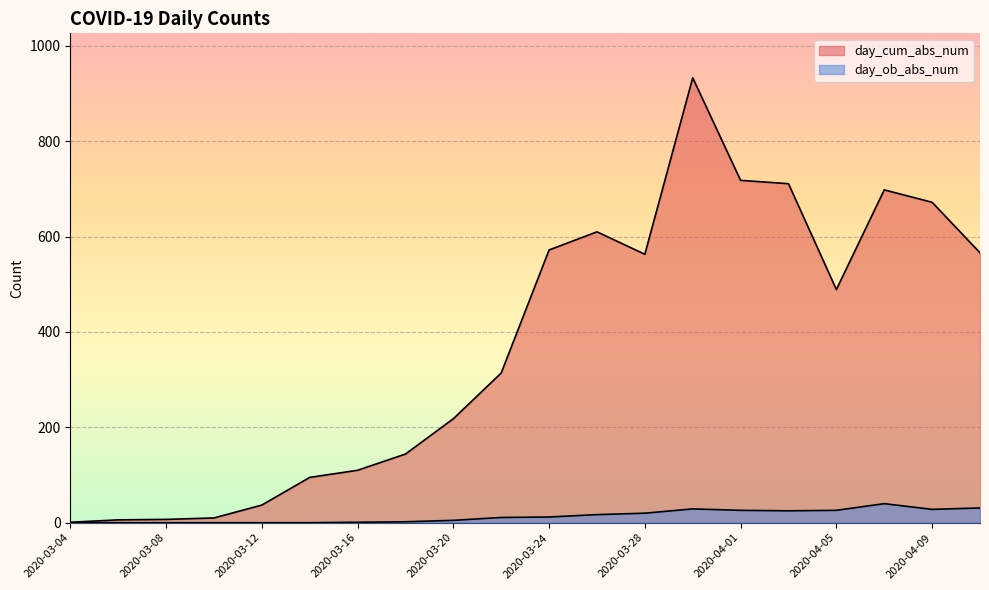

How many data points in day_ob_abs_num are above 12?

9